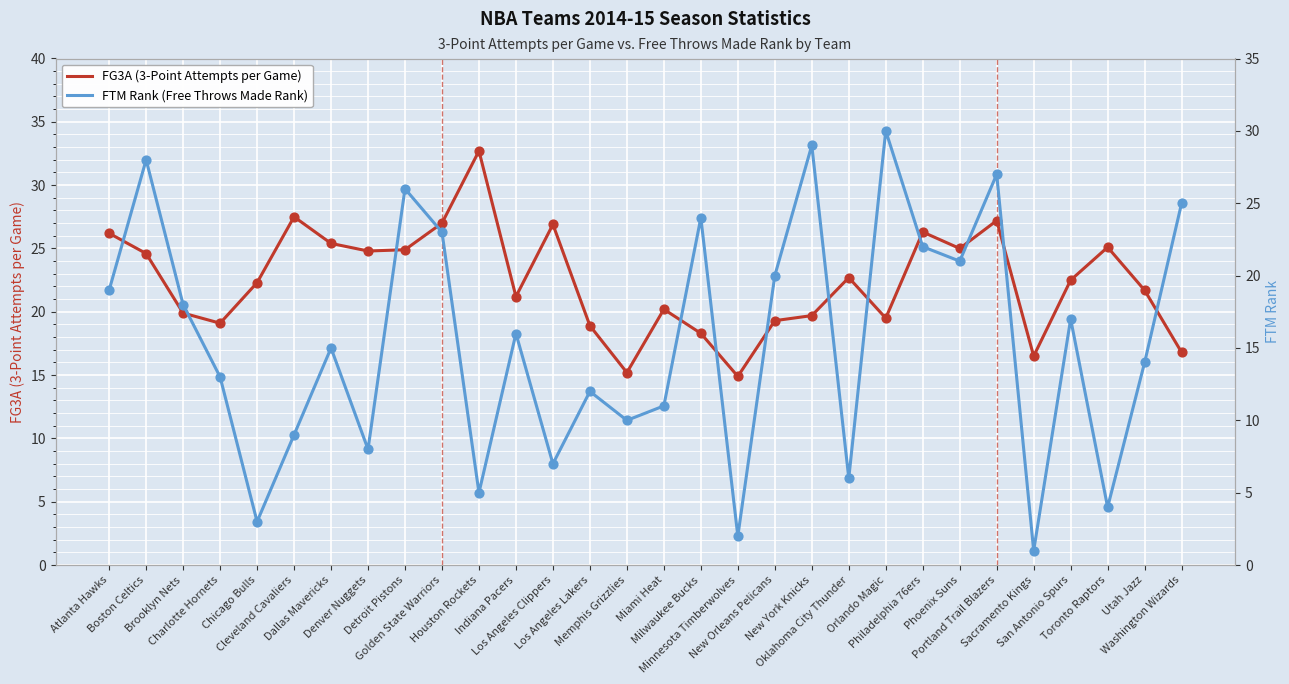

Which series has the widest spread of Y values?

FTM Rank (Free Throws Made Rank)